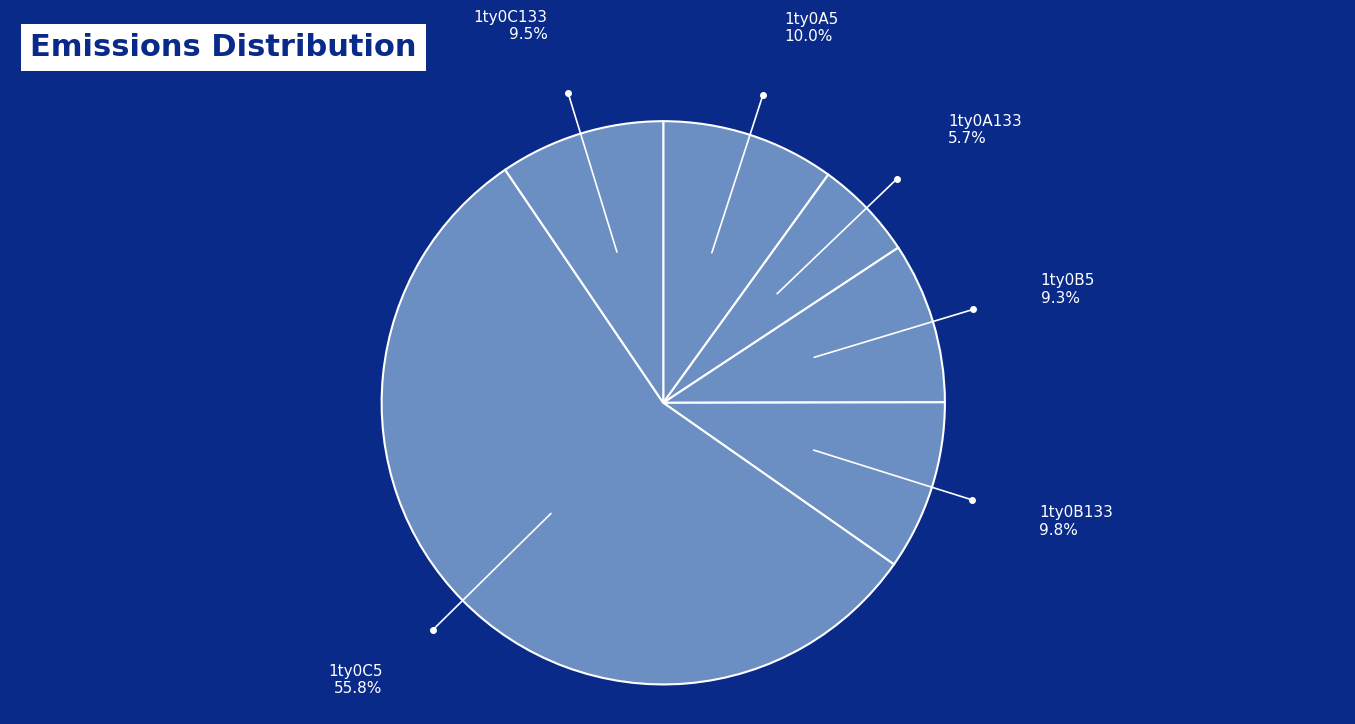

Which slice is the largest?

1ty0C5